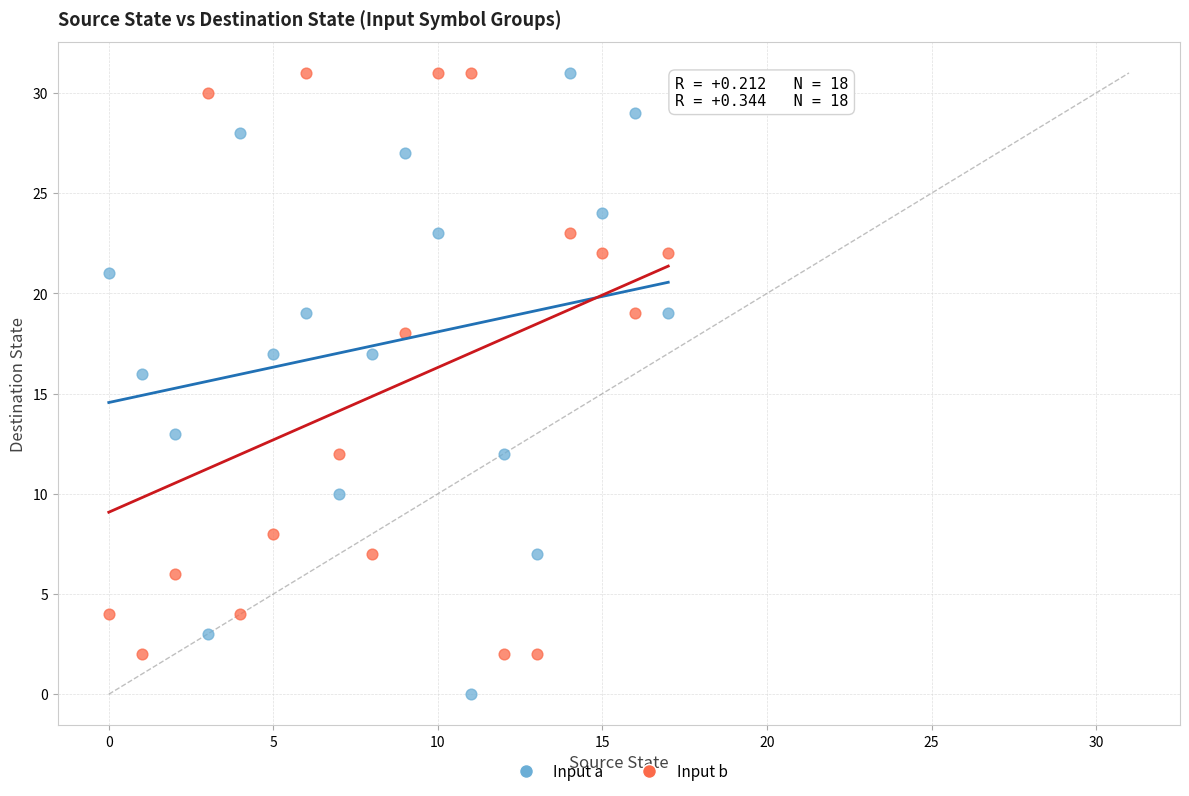

Which series contains the lowest Y value?

Input a